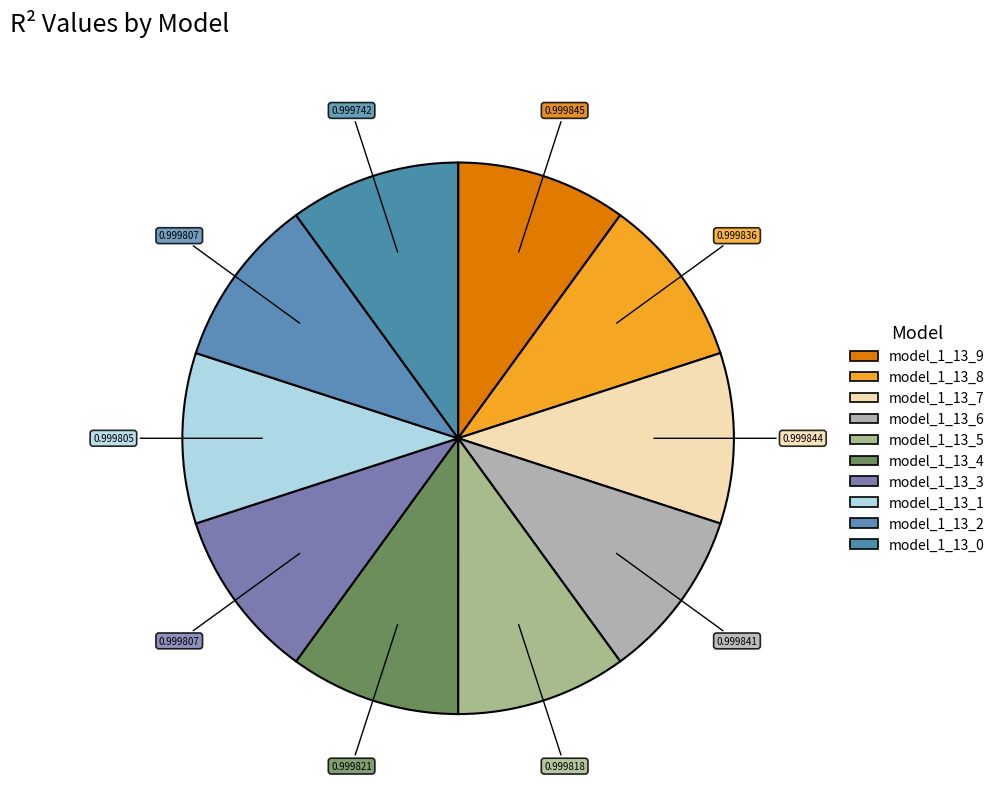

To the nearest percent, what is the average slice percentage?

10%